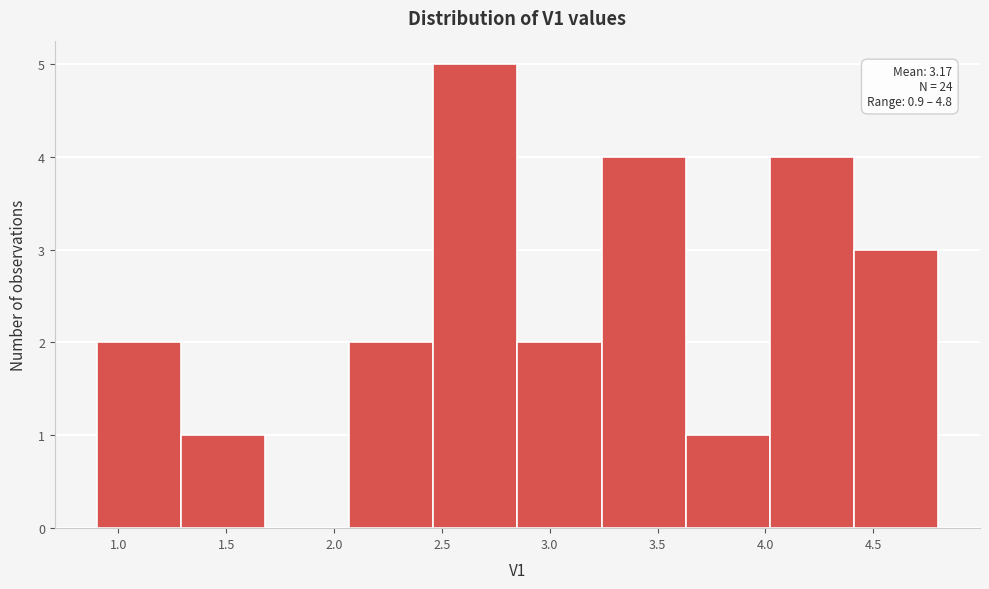

Which range on the x-axis has the tallest bar?

2.46 to 2.85